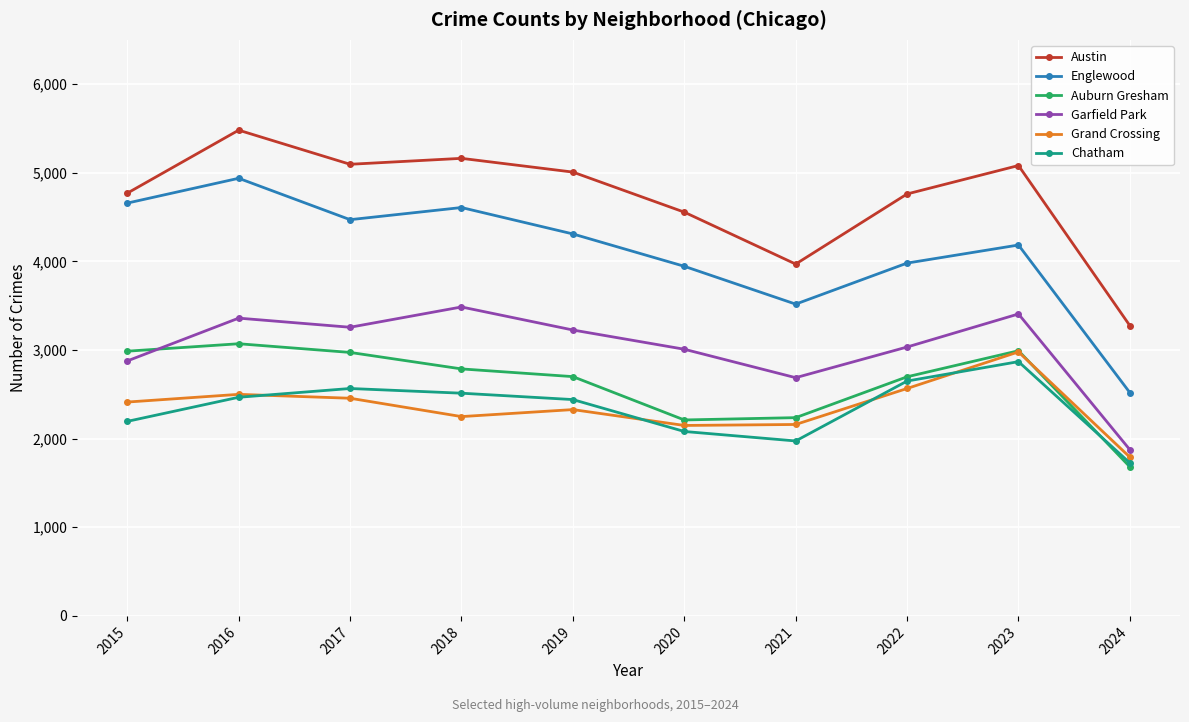

Which series has the largest total across all categories?

Austin